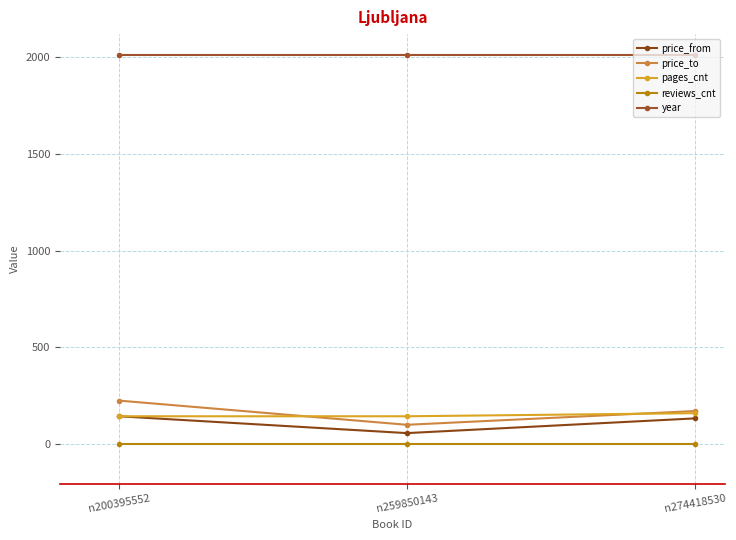

Reading left to right, what are all the values shown in this chart?

price_from: n200395552=144	n259850143=57	n274418530=133
price_to: n200395552=225	n259850143=100	n274418530=171
pages_cnt: n200395552=144	n259850143=144	n274418530=160
reviews_cnt: n200395552=0	n259850143=0	n274418530=0
year: n200395552=2014	n259850143=2014	n274418530=2014